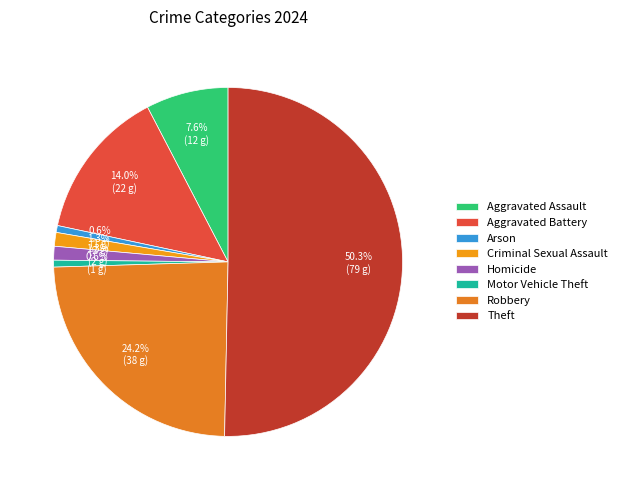

Is Theft the majority of the pie?

Yes